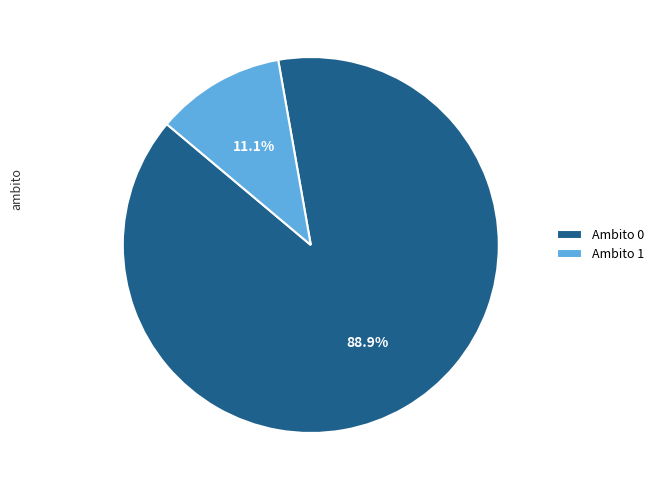

Which has a higher value, Ambito 0 or Ambito 1?

Ambito 0